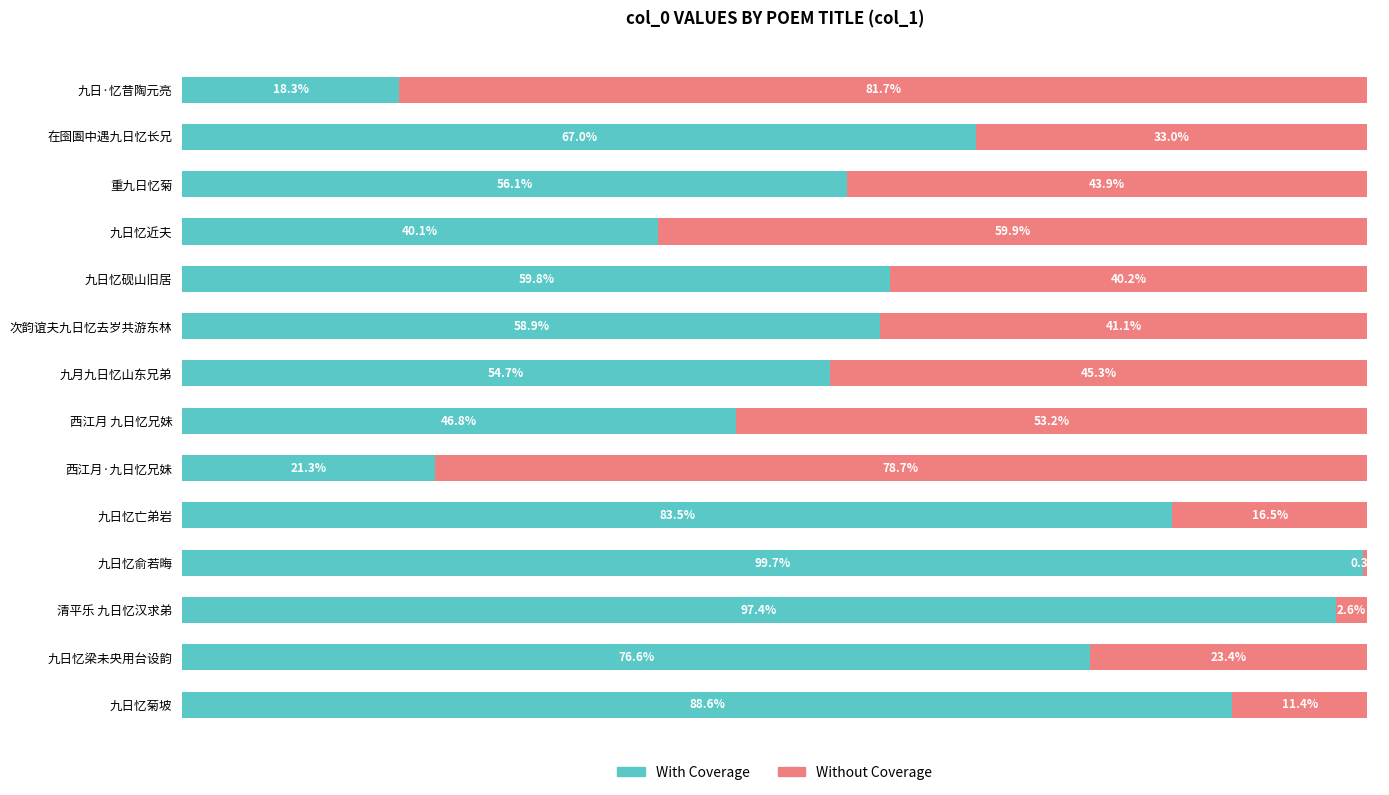

Is it true that With Coverage equals 73.1 at 重九日忆菊?

False